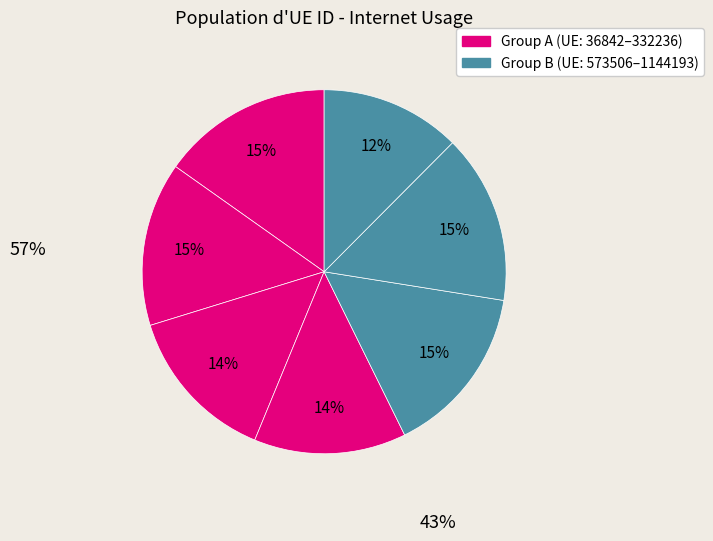

Count the number of slices in the pie.

7